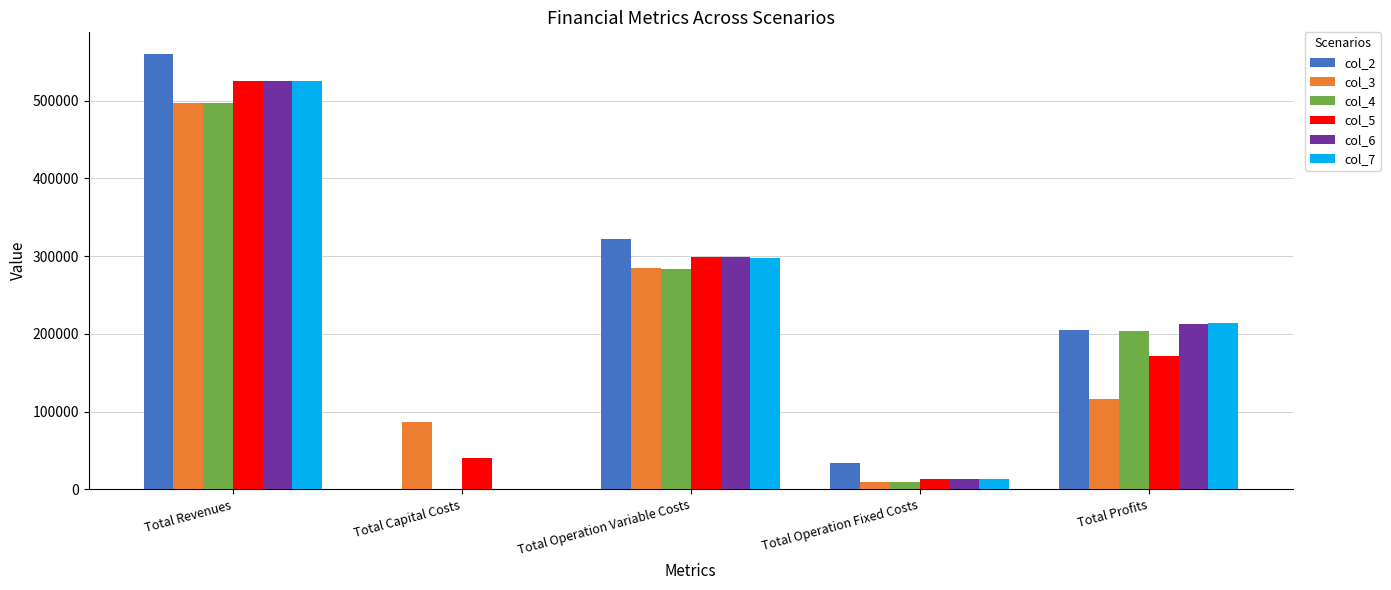

At which category does the chart reach its peak across all series?

Total Revenues